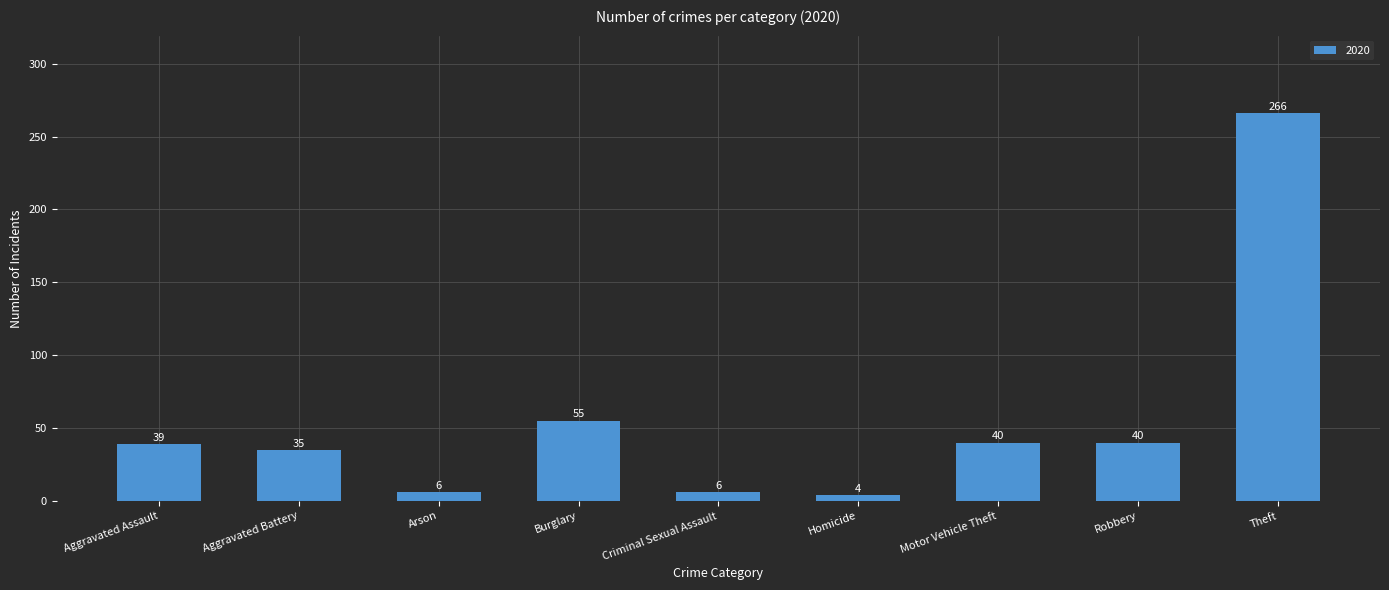

The value at Aggravated Battery is 49. True or false?

False